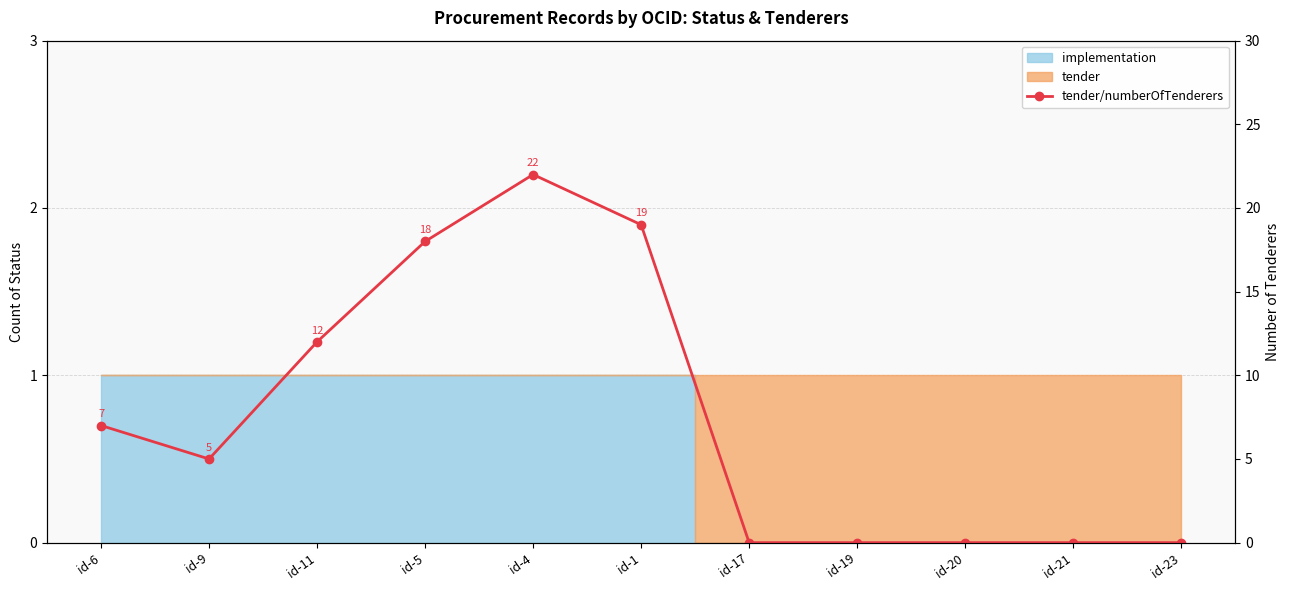

What position from the left is id-17?

7